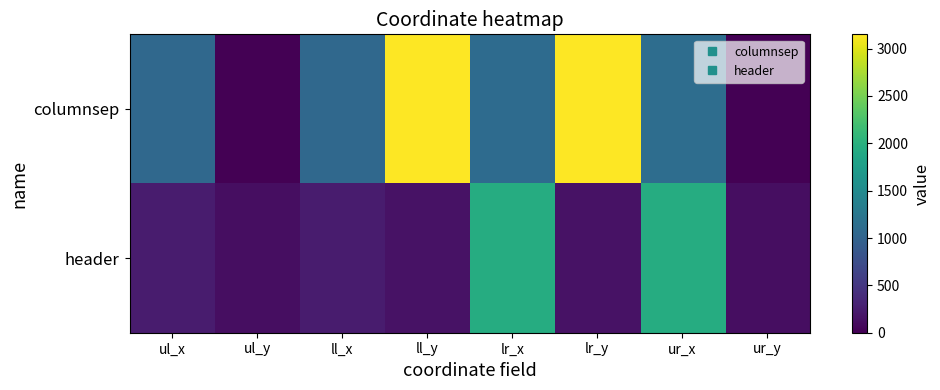

Rank the series by their average value, from highest to lowest.

columnsep, header